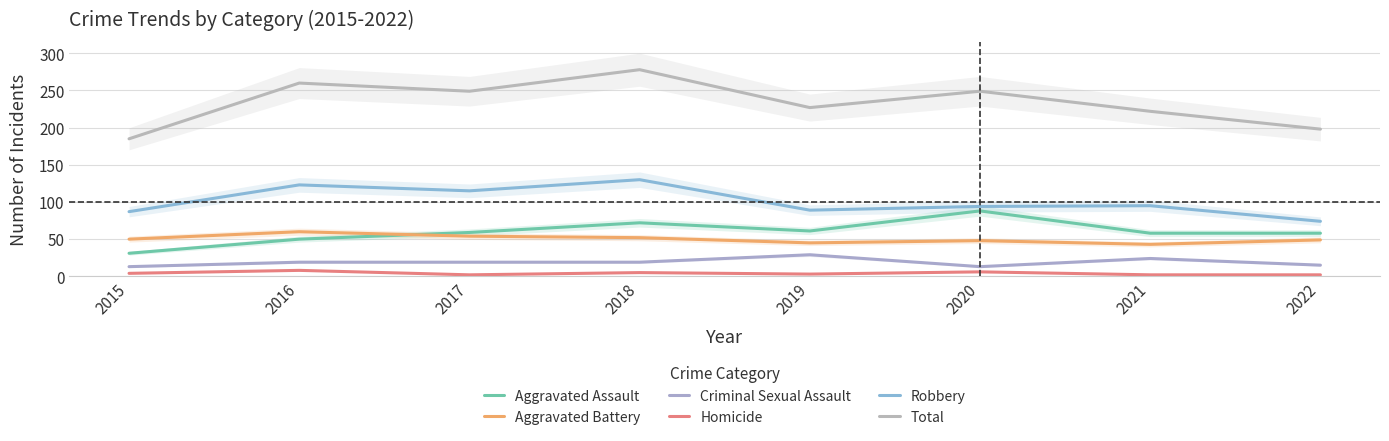

What is the maximum value for Robbery?

130